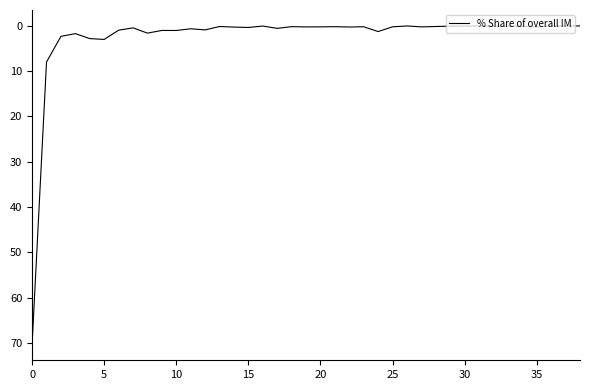

True or false: there are more than 0 points higher than both neighbors.

True